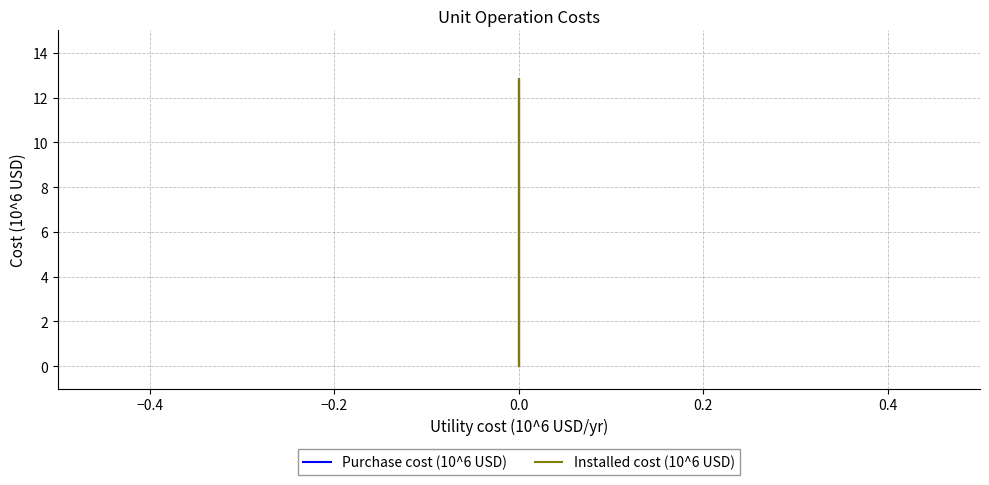

At how many categories does at least one series exceed 12?

1